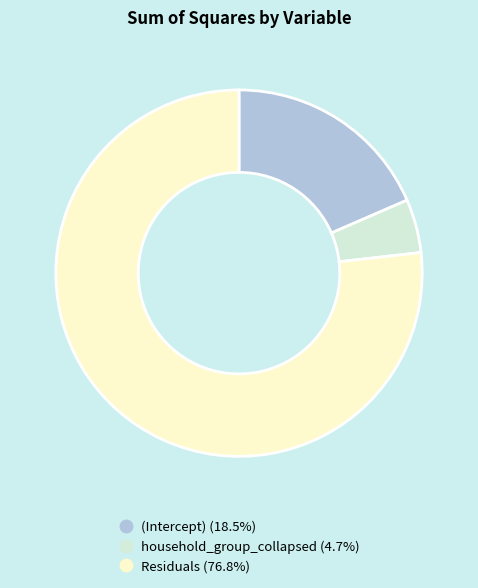

How many segments does this pie chart have?

3